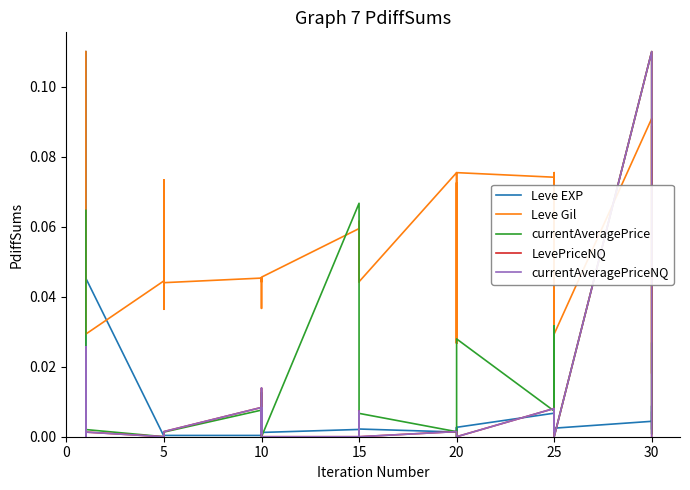

How many lines are shown in the chart?

5